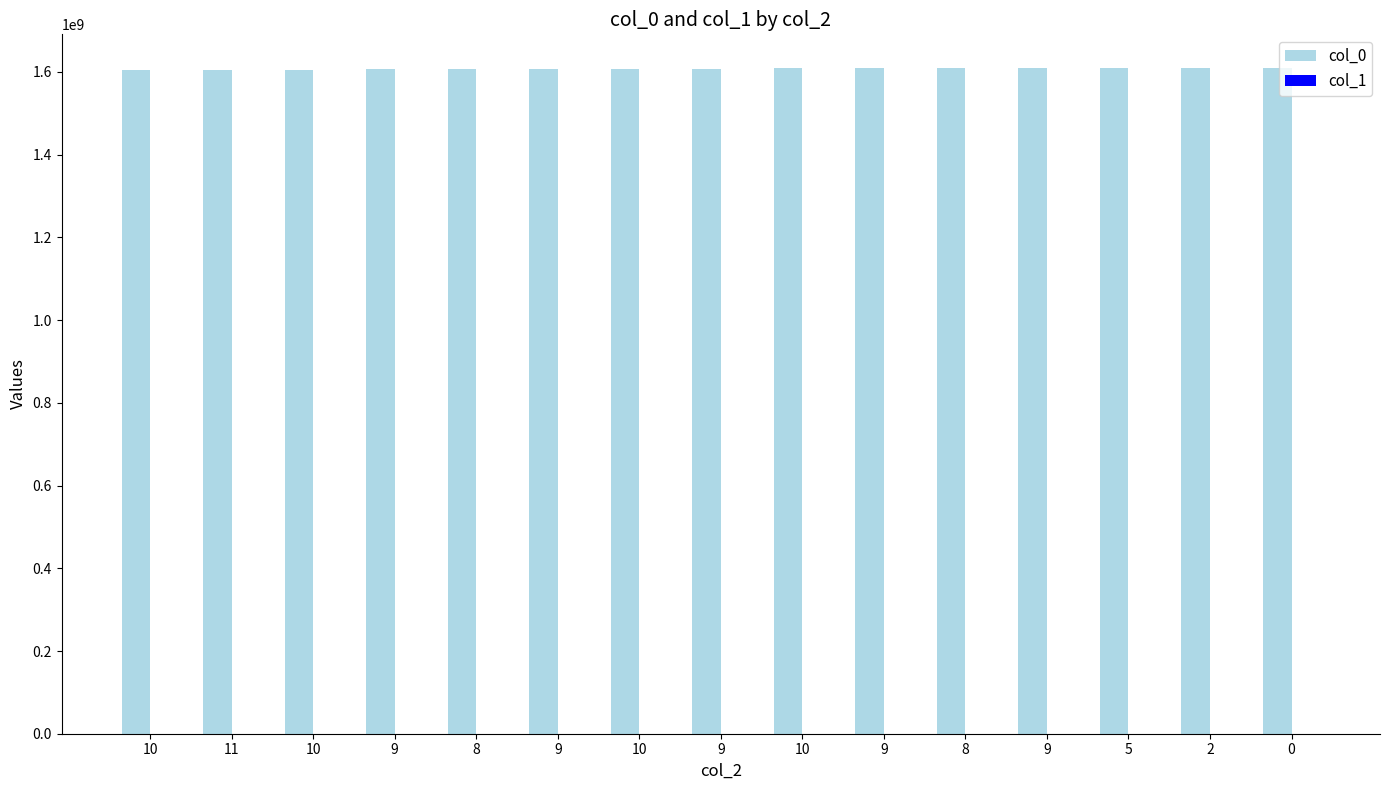

Count the number of data series in this chart.

2